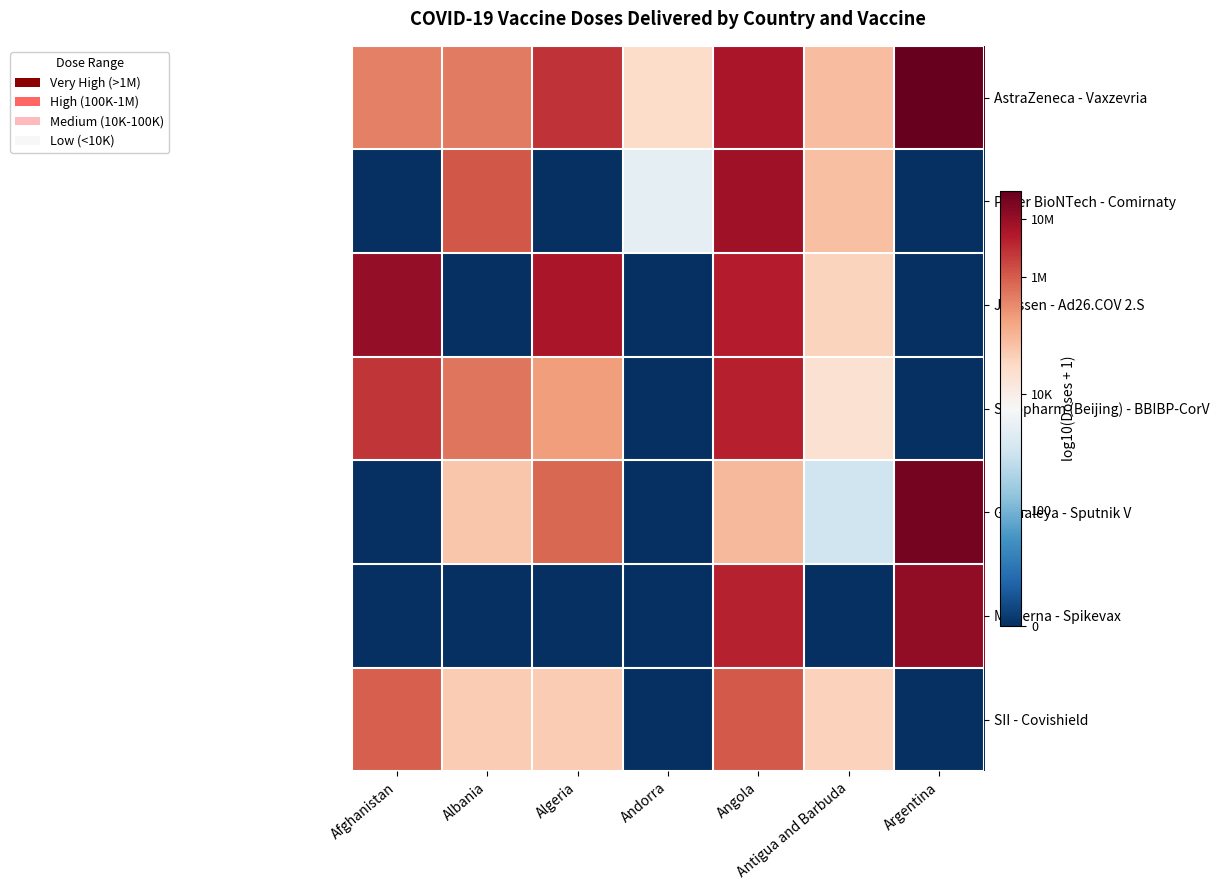

Which series has the largest range (max minus min)?

Gamaleya - Sputnik V